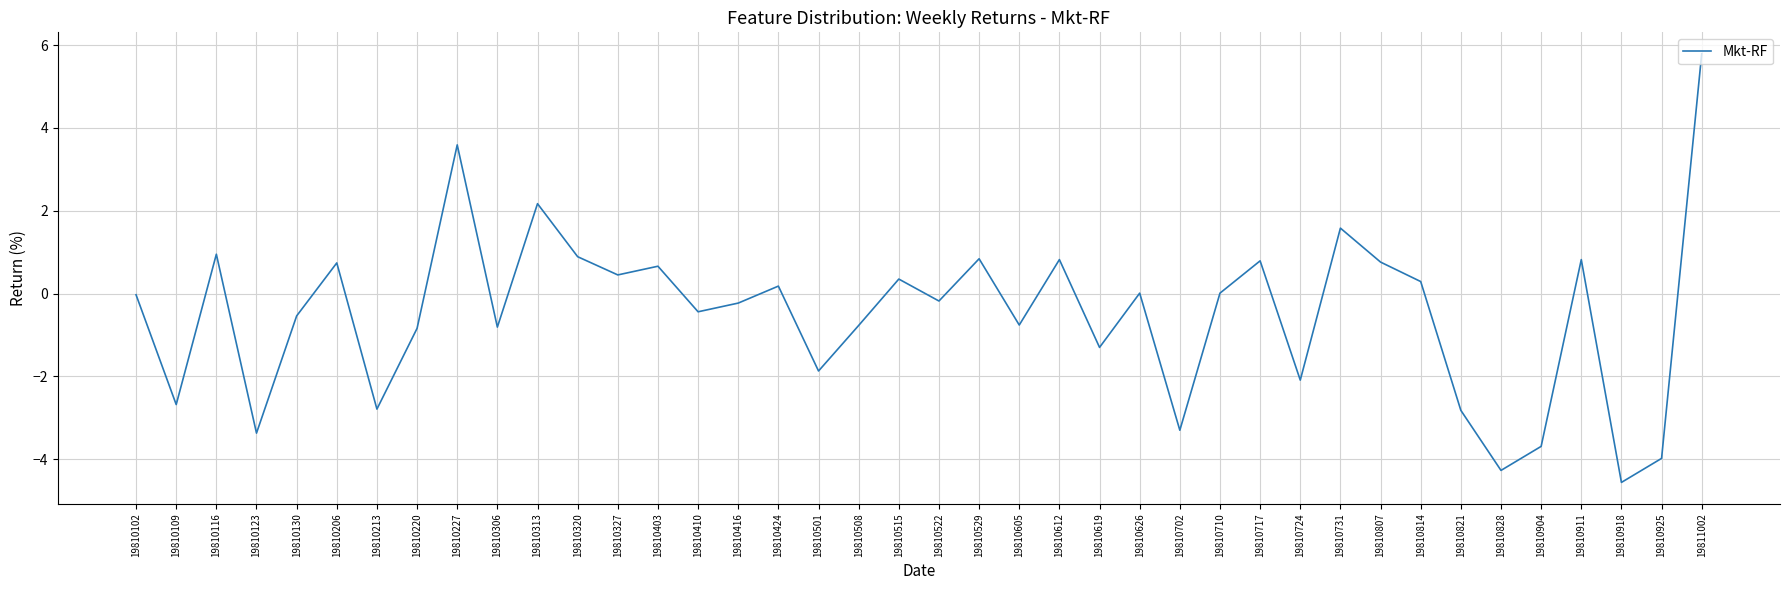

What is the minimum value shown in the chart?

-4.6